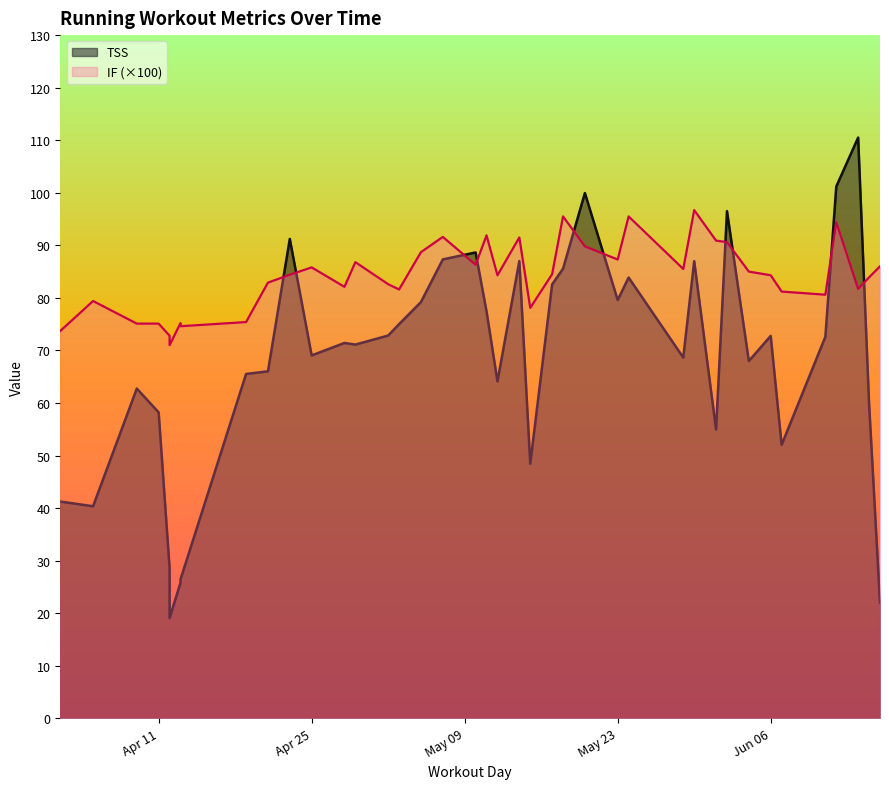

What is the average value of the IF series?

84.1